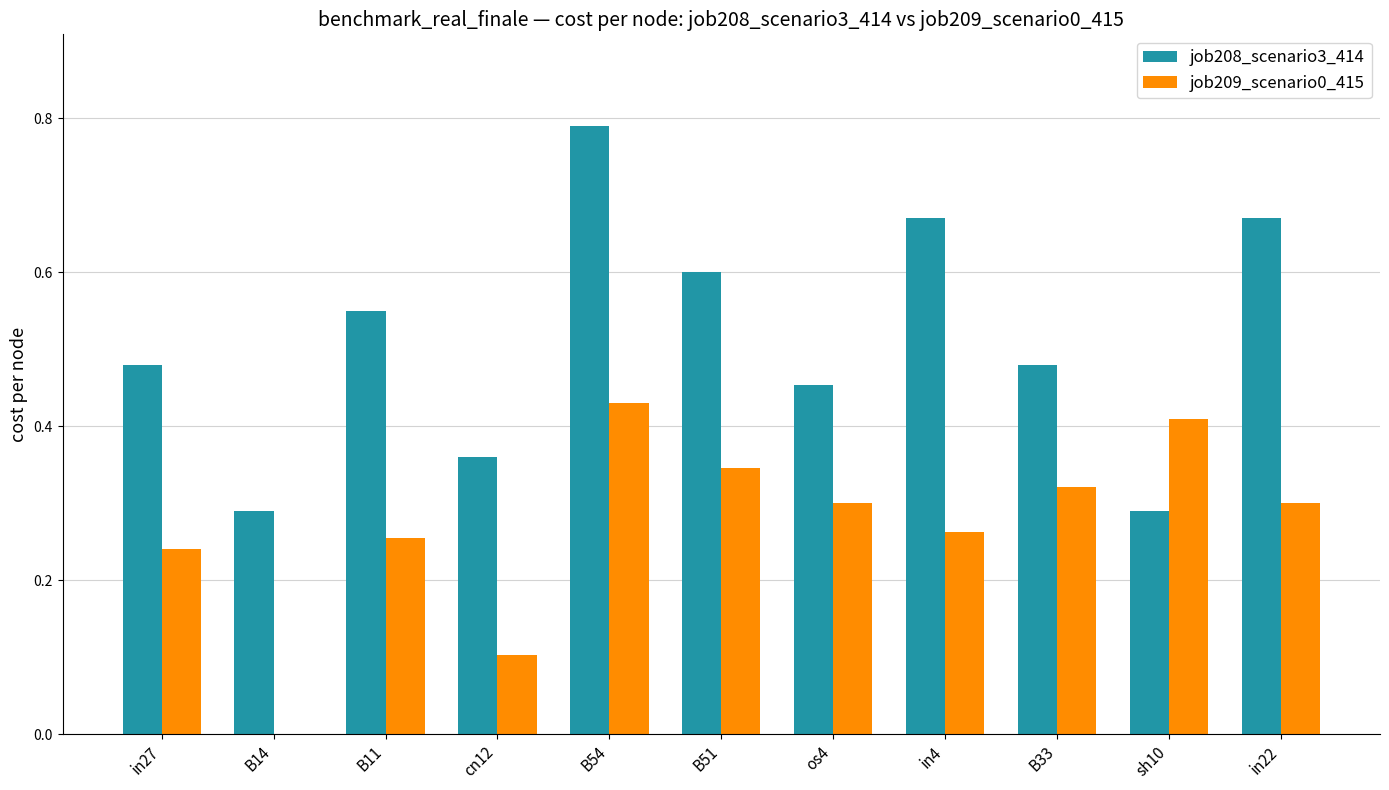

Is it true that job208_scenario3_414 equals 0.3 at os4?

False